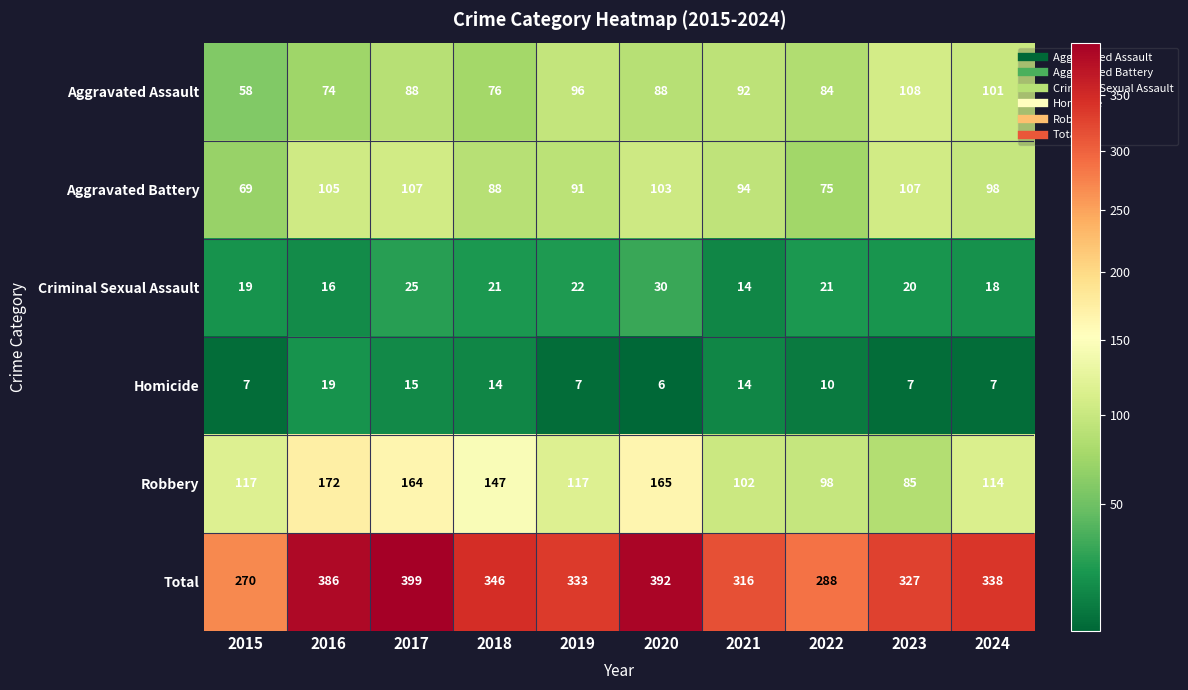

What is the sum of all Aggravated Battery values?

937